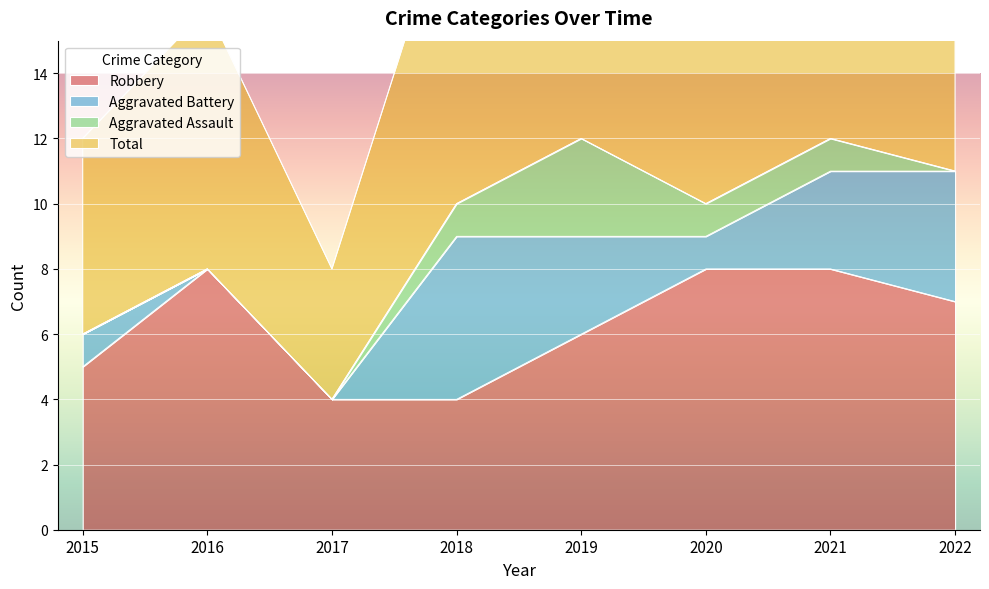

True or false: Robbery has a value of 5 at 2015.

True